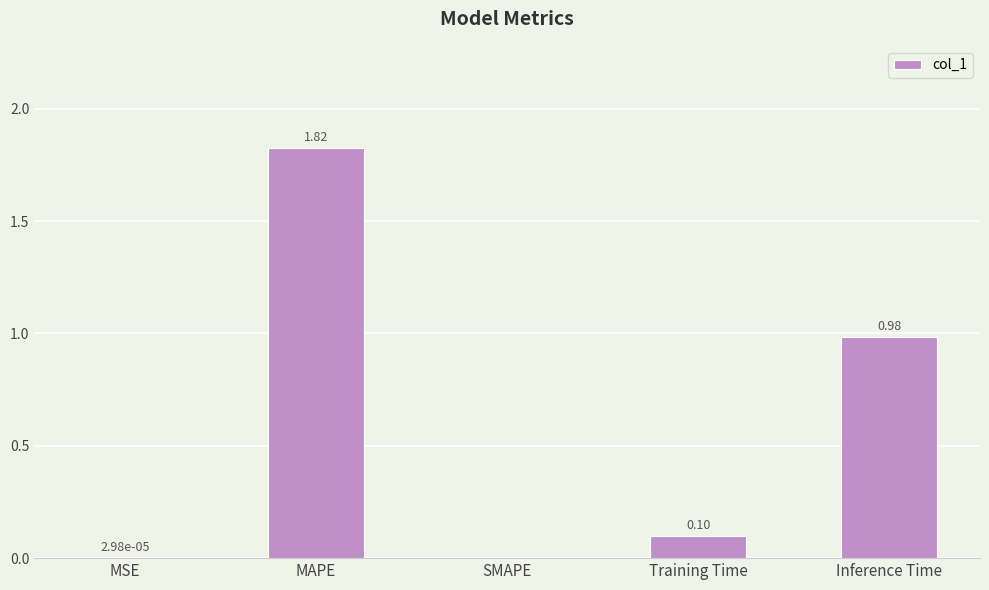

Which label corresponds to the largest value in the chart?

MAPE